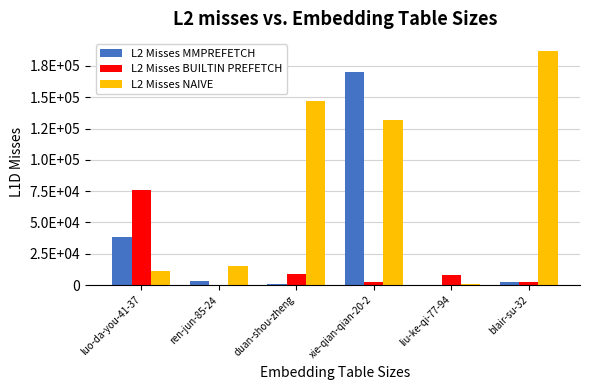

Which series has the widest spread of values?

L2 Misses NAIVE